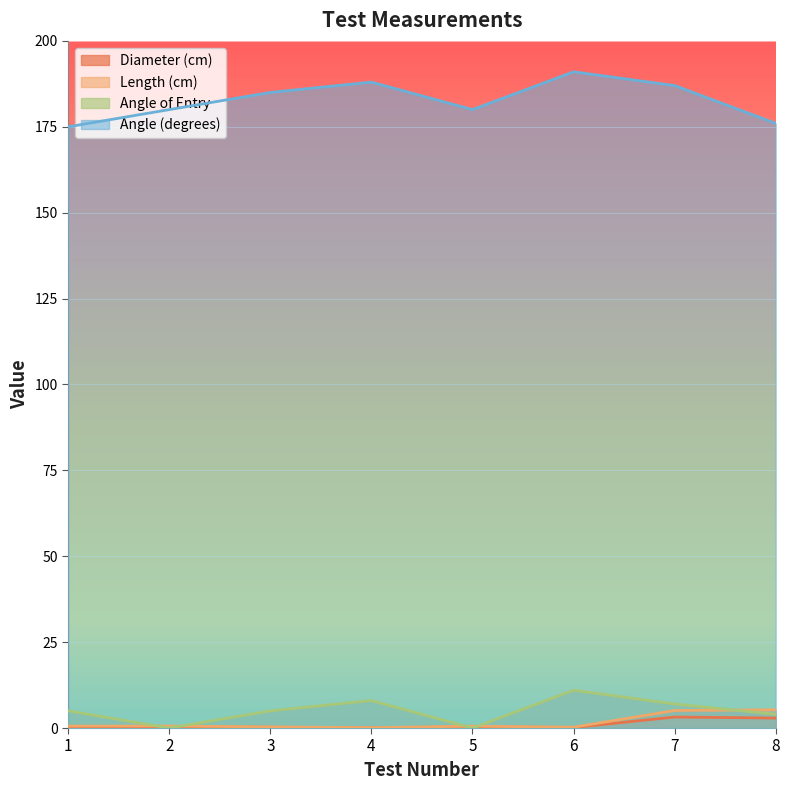

True or false: Angle (degrees) has a value of 191.0 at 6.

True